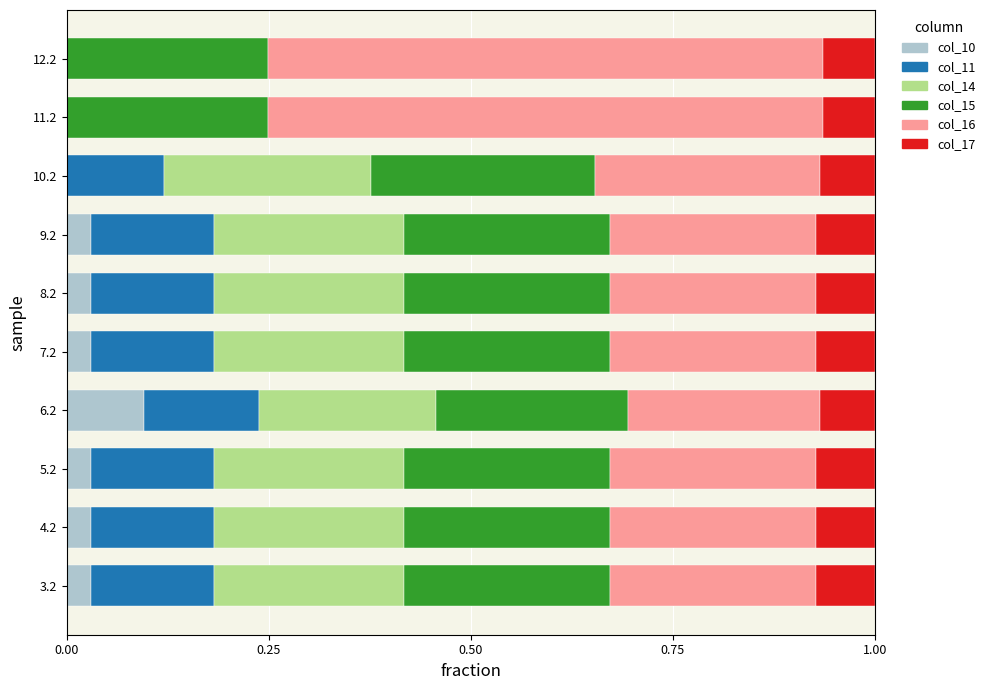

What are all the series names shown in the legend?

col_10, col_11, col_14, col_15, col_16, col_17